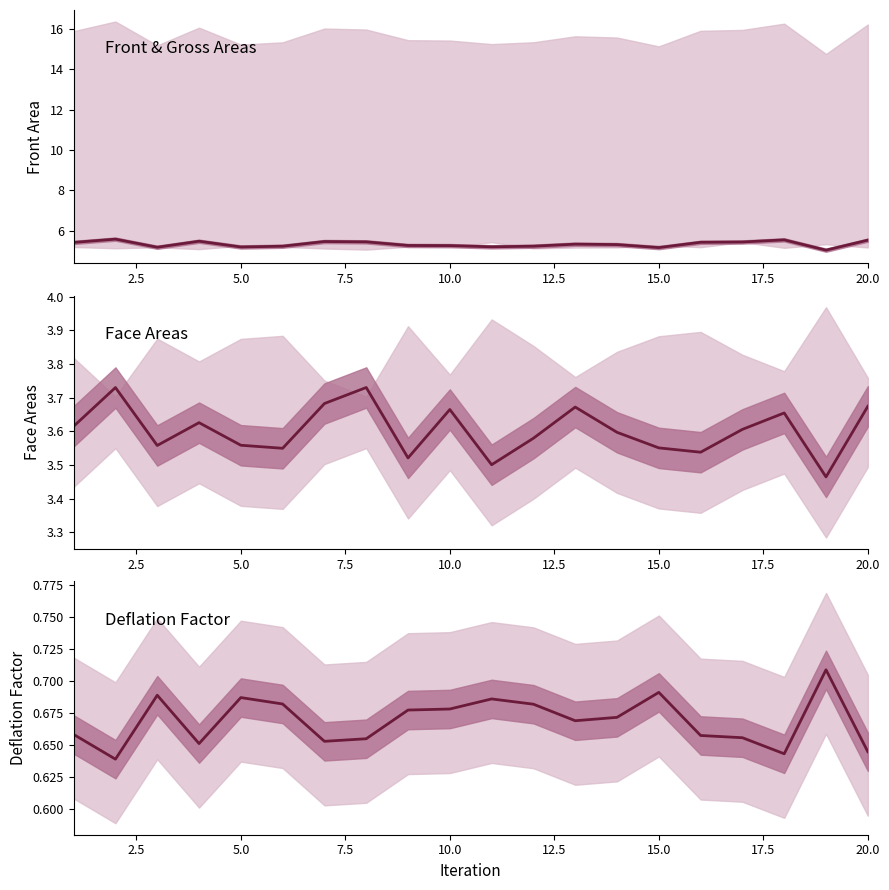

How many lines are shown in the chart?

3